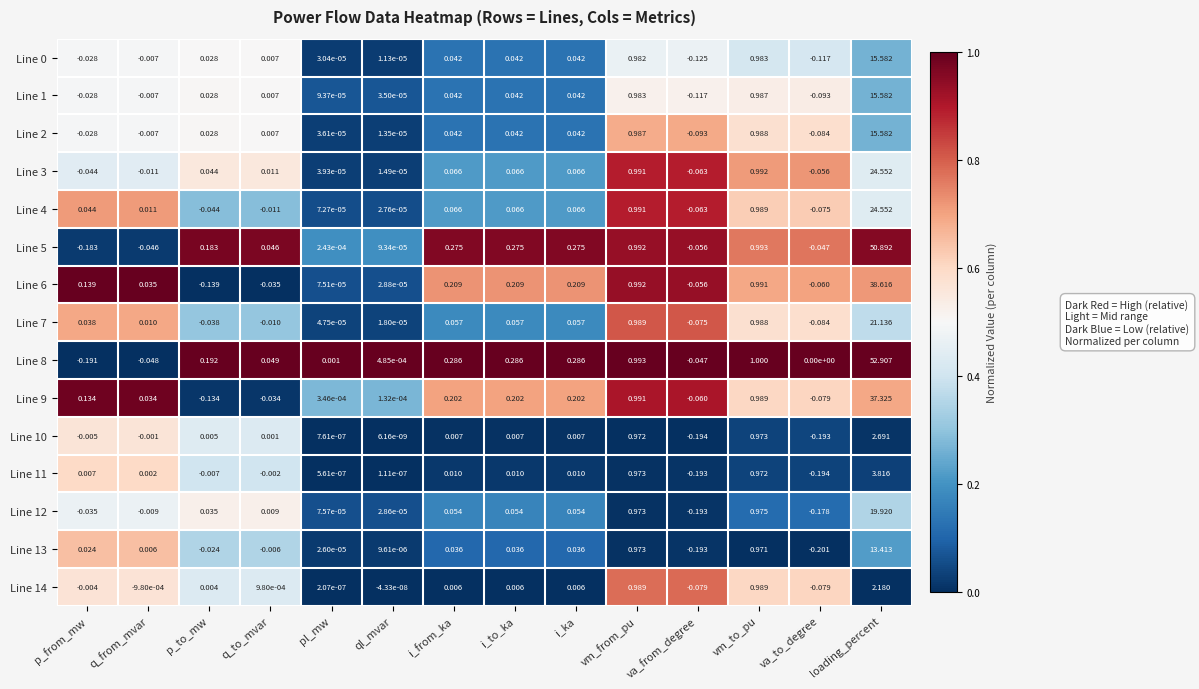

Is the value of Line 3 at loading_percent greater than the value of Line 12 at vm_to_pu?

Yes